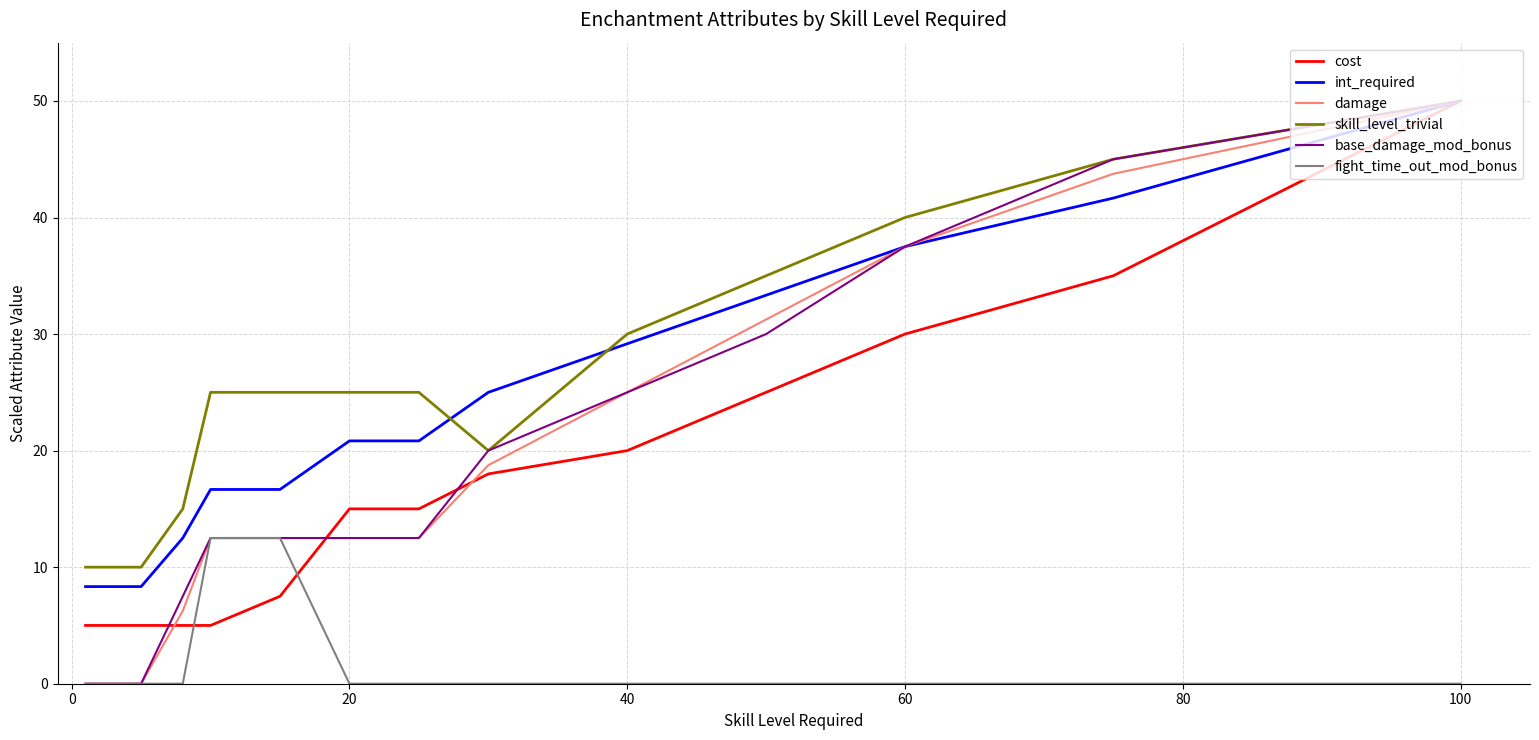

True or false: int_required and fight_time_out_mod_bonus cross at least once.

False